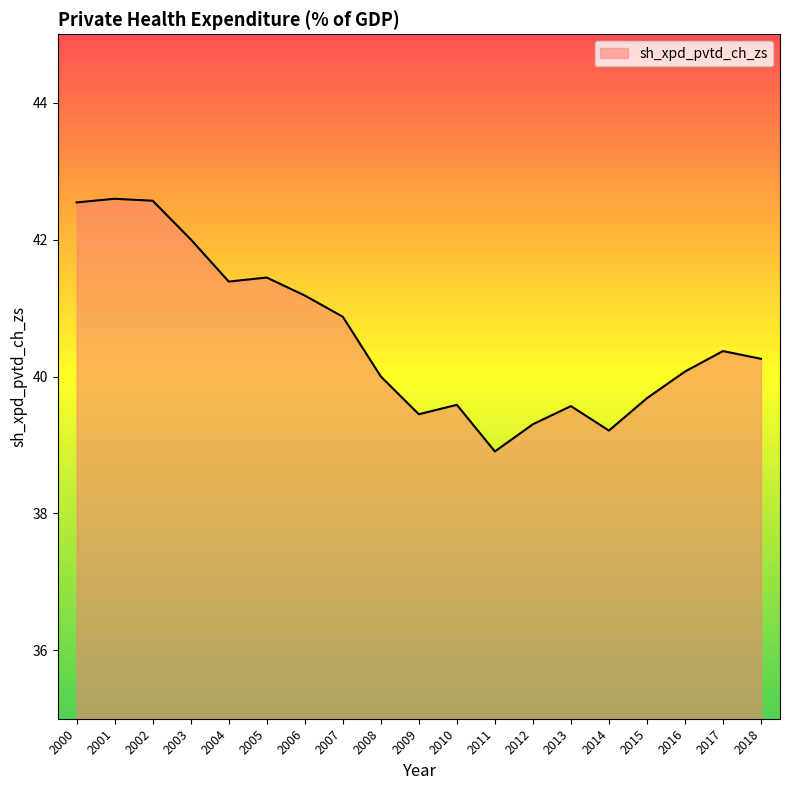

The chart shows a value of 14.4 at 2000. True or false?

False